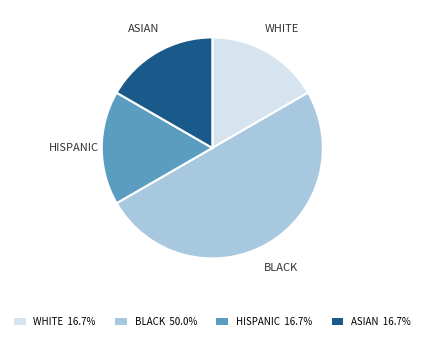

Combined, do BLACK and HISPANIC account for over 50%?

Yes